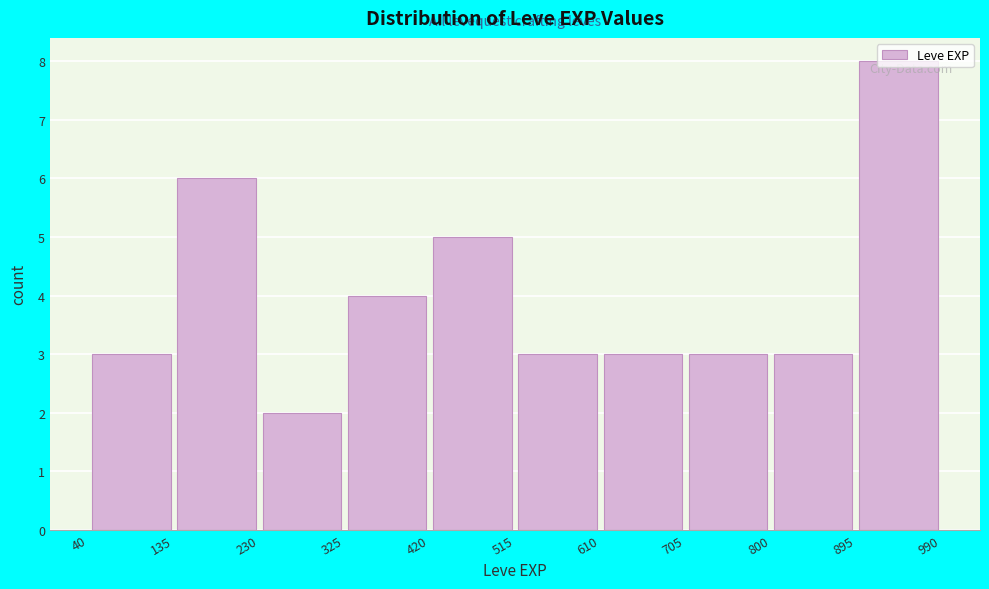

Which range on the x-axis has the tallest bar?

895 to 990